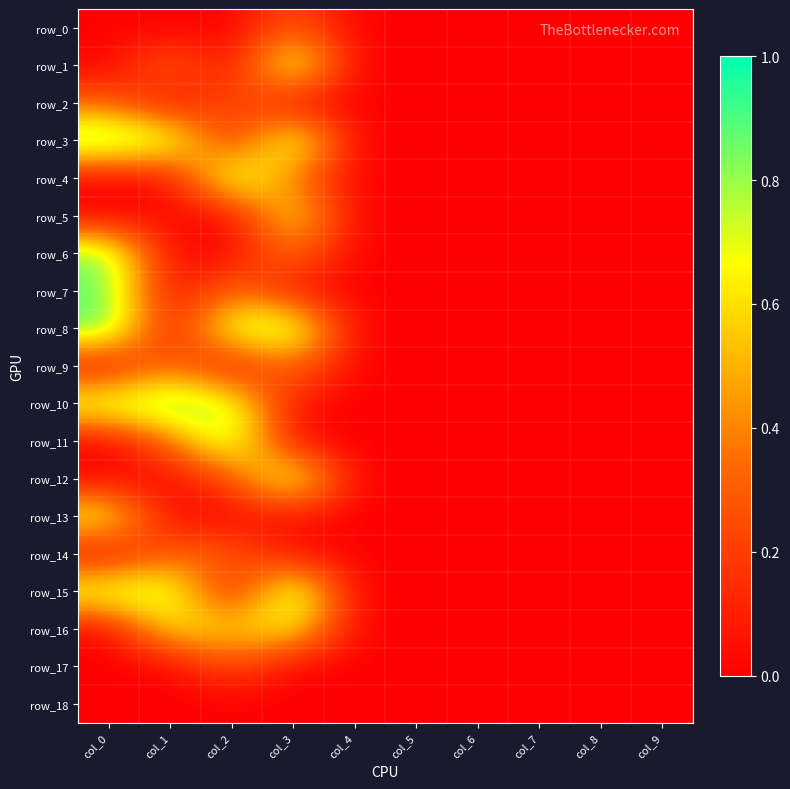

Which series changed the most between col_4 and col_7?

row_8